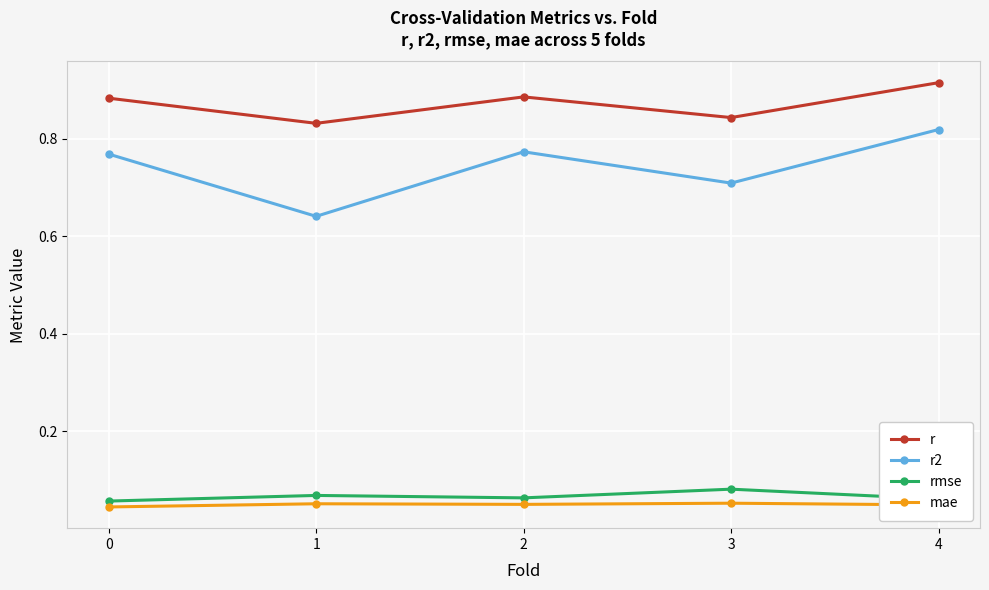

True or false: r2 and rmse cross at least once.

False